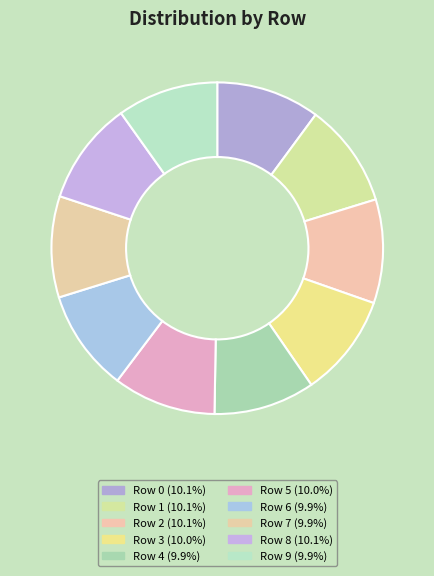

Which slice is the largest?

1